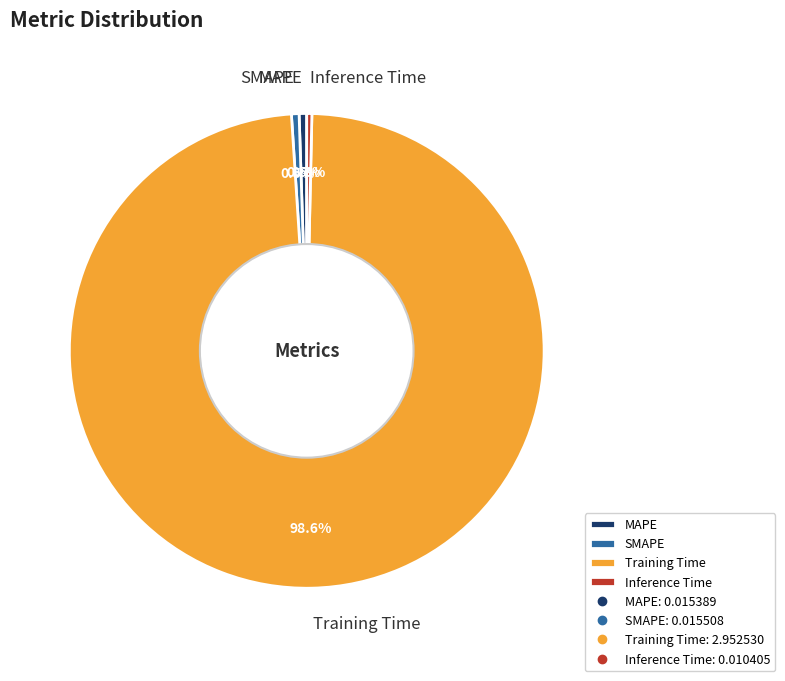

Count the number of slices in the pie.

4